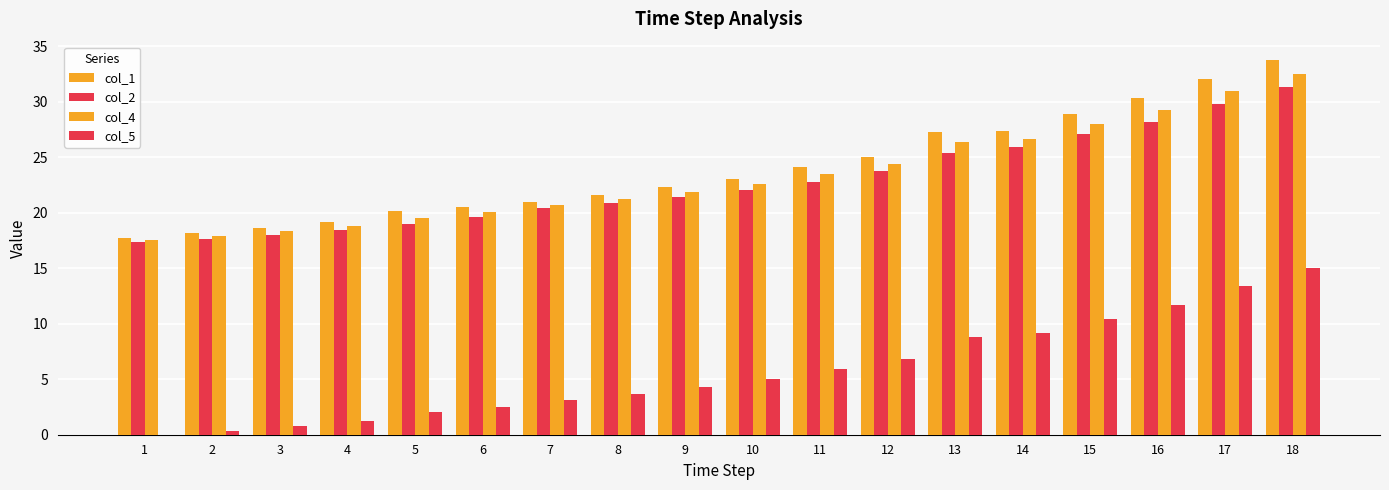

How many series are shown in this chart?

4